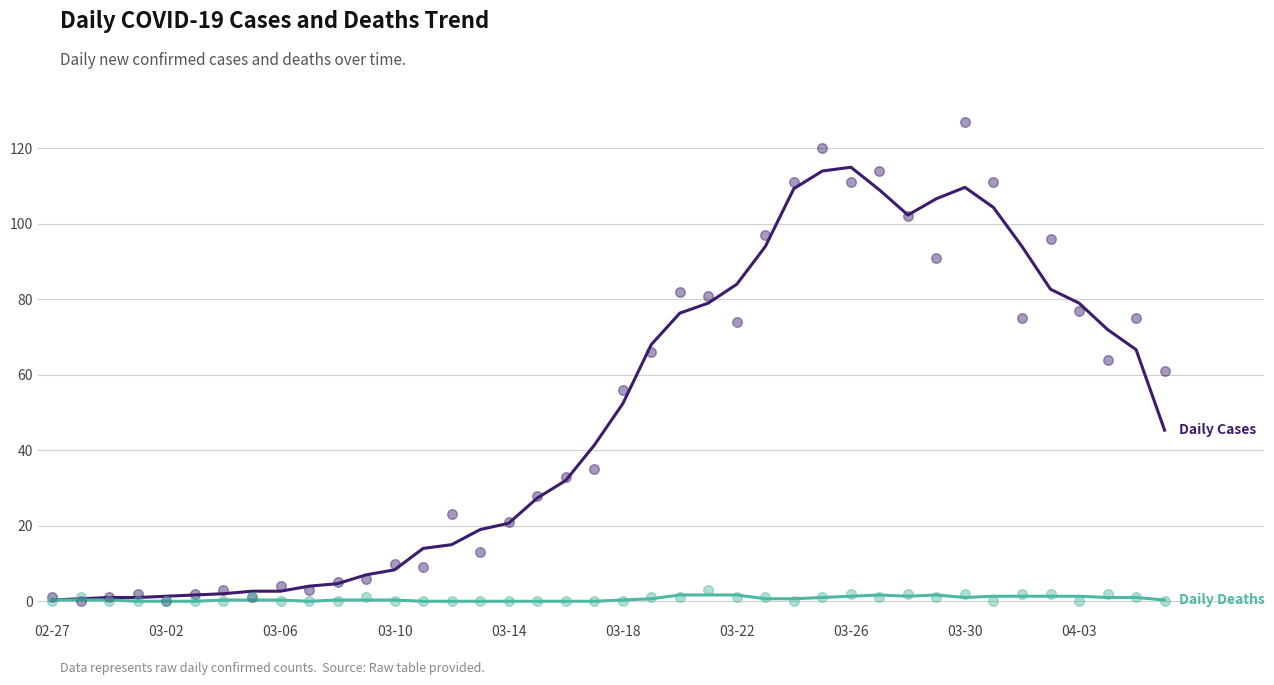

Which series has the largest Y range (max minus min)?

Daily Cases